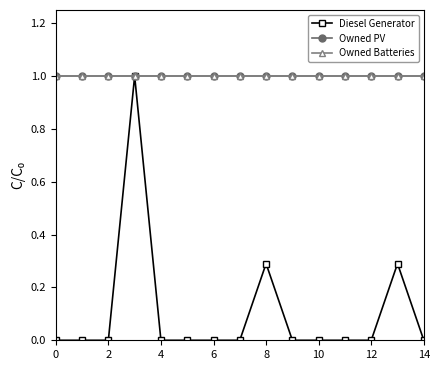

Count the Diesel Generator values in the range 0 to 1.

15